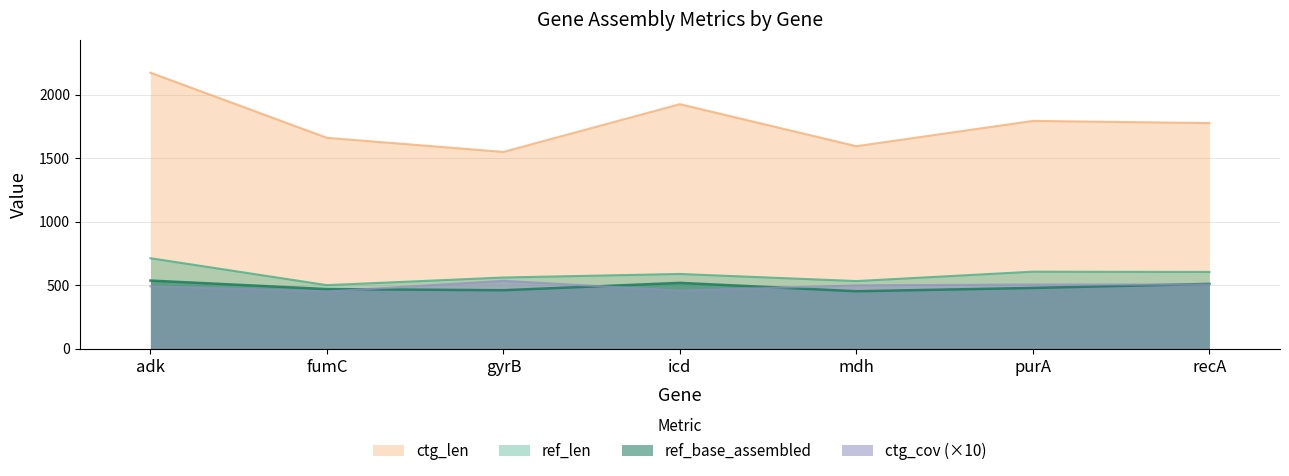

Rank the categories by ctg_cov value from highest to lowest.

gyrB, purA, recA, mdh, adk, icd, fumC